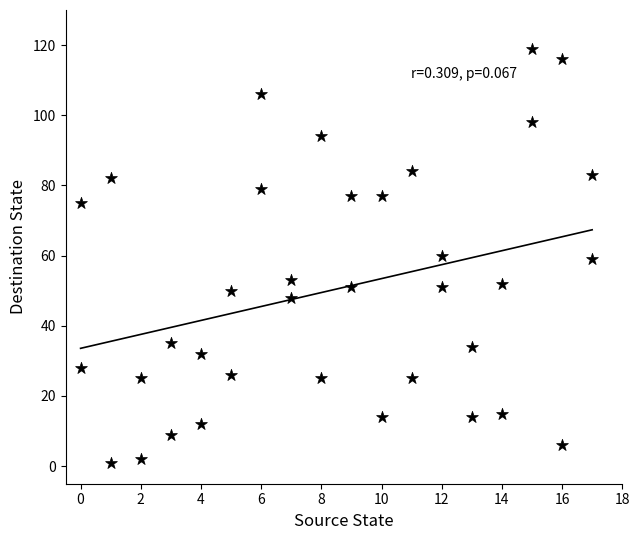

What is the range of Y values (max minus min)?

118